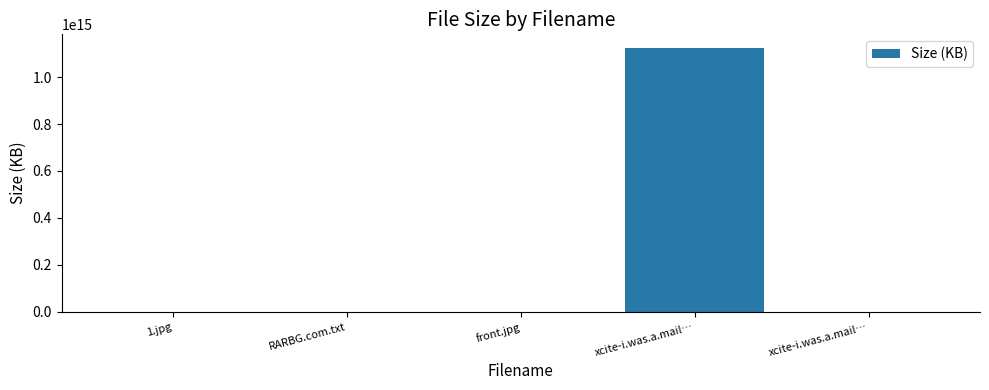

Is it true that the value at xcite-i.was.a.mail… is 539808041308551.9?

False